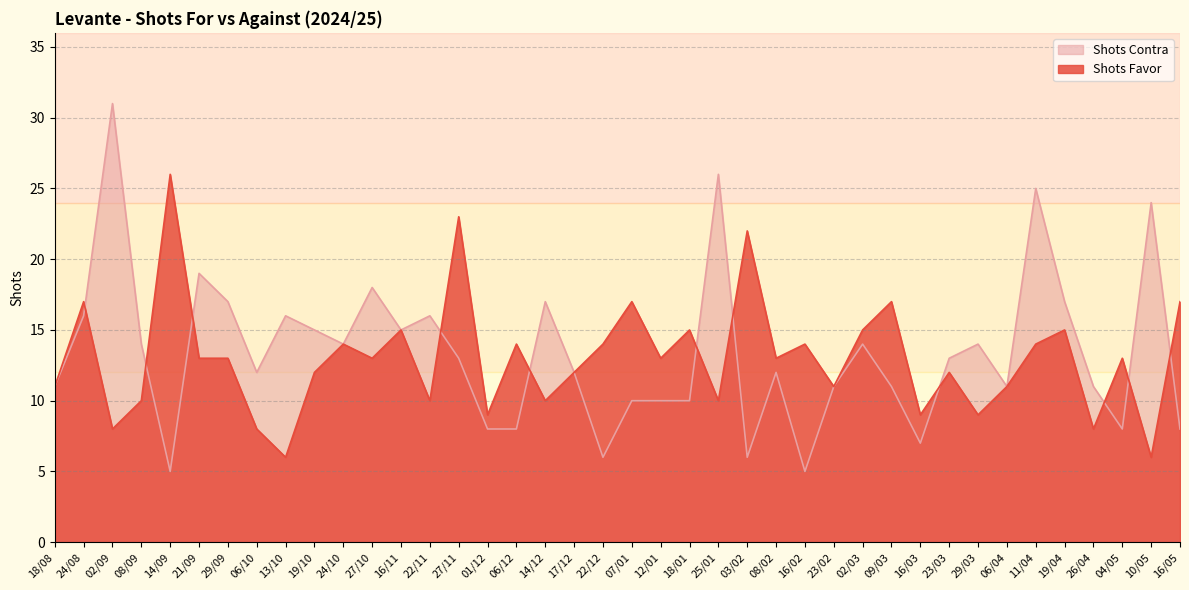

Where is the first local minimum for Shots Favor?

02/09